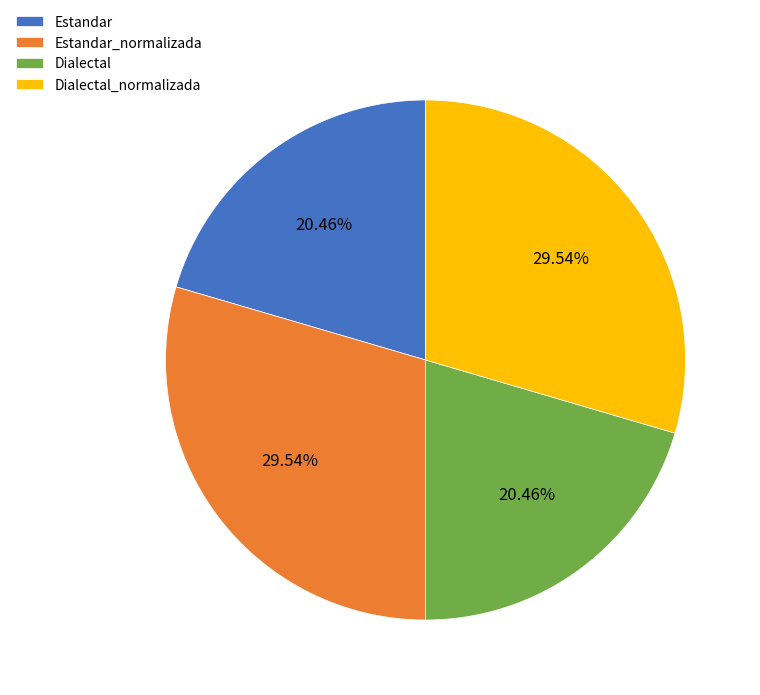

Does any single category account for the majority?

No